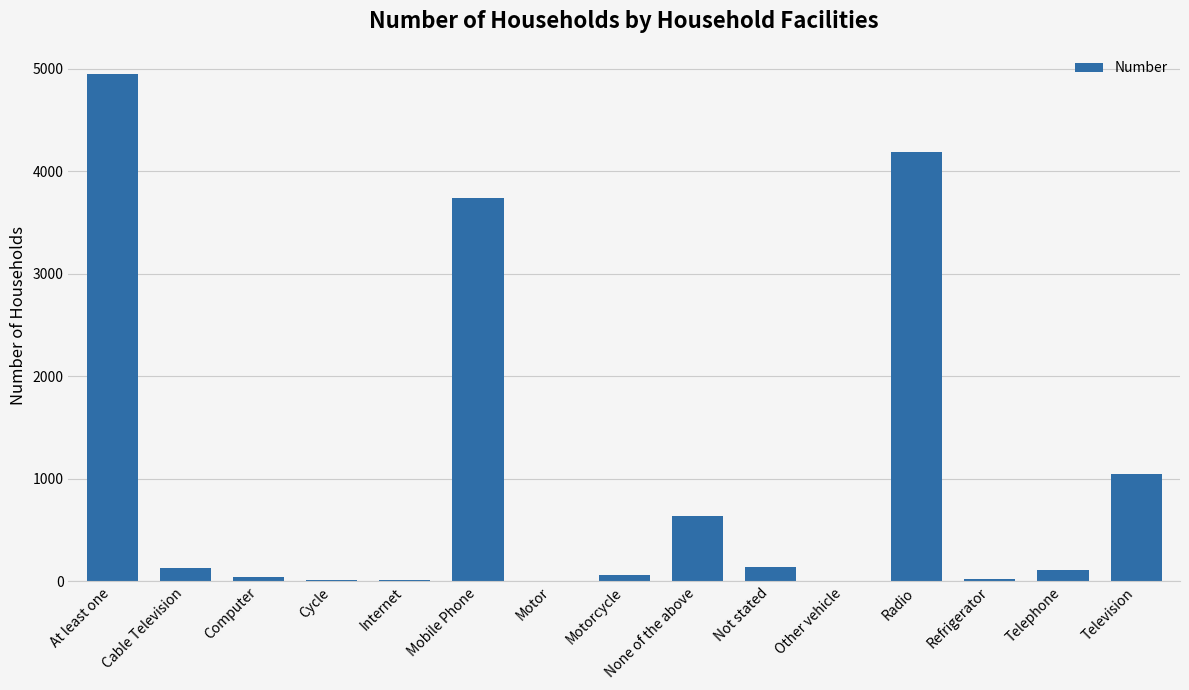

Where does the data first go above 107?

At least one